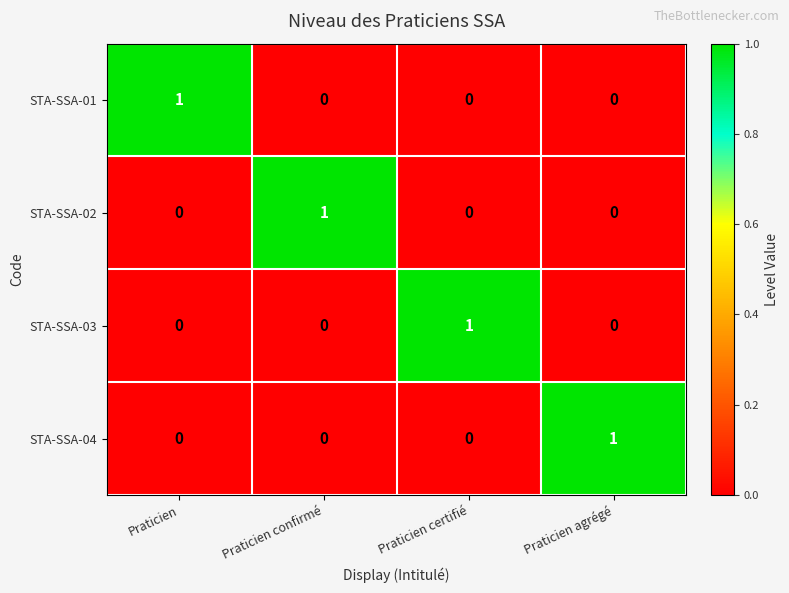

Reading left to right, what are all the values shown in this chart?

STA-SSA-01: Praticien=1	Praticien confirmé=0	Praticien certifié=0	Praticien agrégé=0
STA-SSA-02: Praticien=0	Praticien confirmé=1	Praticien certifié=0	Praticien agrégé=0
STA-SSA-03: Praticien=0	Praticien confirmé=0	Praticien certifié=1	Praticien agrégé=0
STA-SSA-04: Praticien=0	Praticien confirmé=0	Praticien certifié=0	Praticien agrégé=1